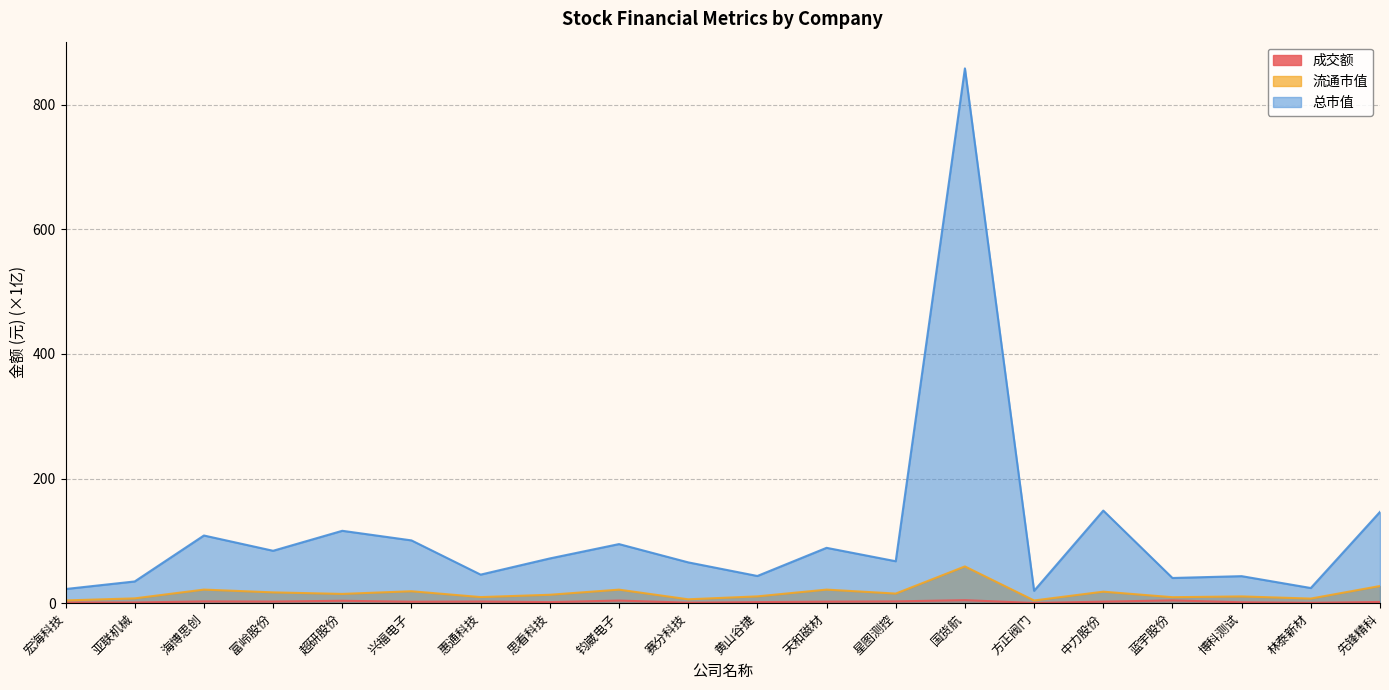

Between 惠通科技 and 钧崴电子, which is larger?

钧崴电子